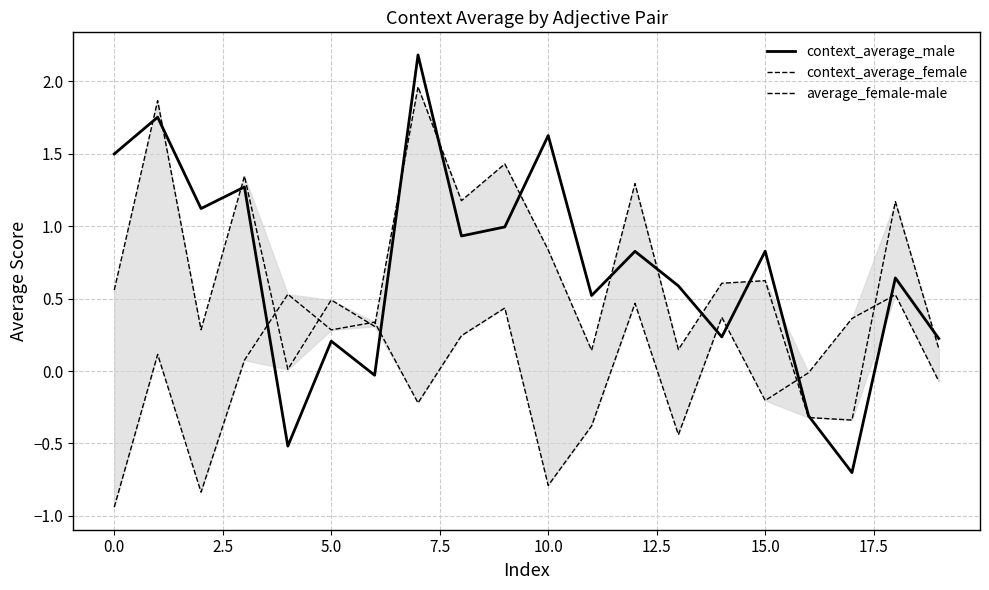

Which series has the widest spread of values?

context_average_male